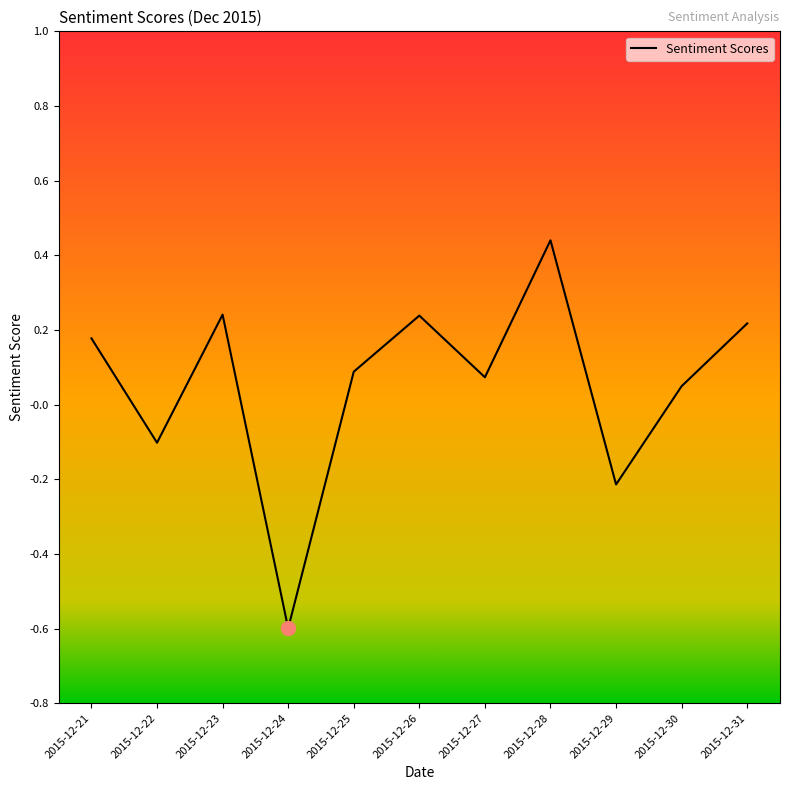

What is the smallest value displayed?

-0.6